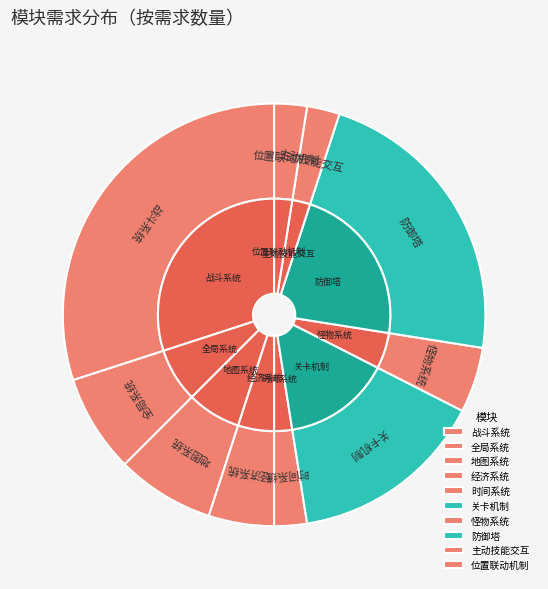

To the nearest percent, what is the difference between the 经济系统 and 时间系统 slice percentages?

2%